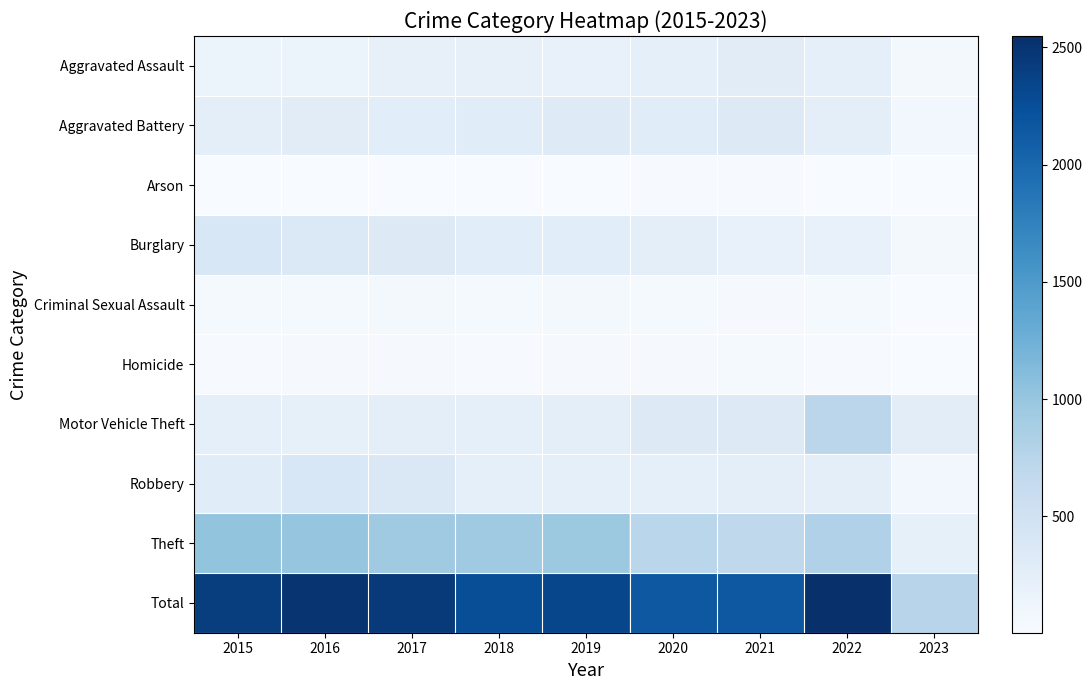

At 2016, list the series in order from largest to smallest.

Total, Theft, Robbery, Burglary, Aggravated Battery, Motor Vehicle Theft, Aggravated Assault, Criminal Sexual Assault, Homicide, Arson